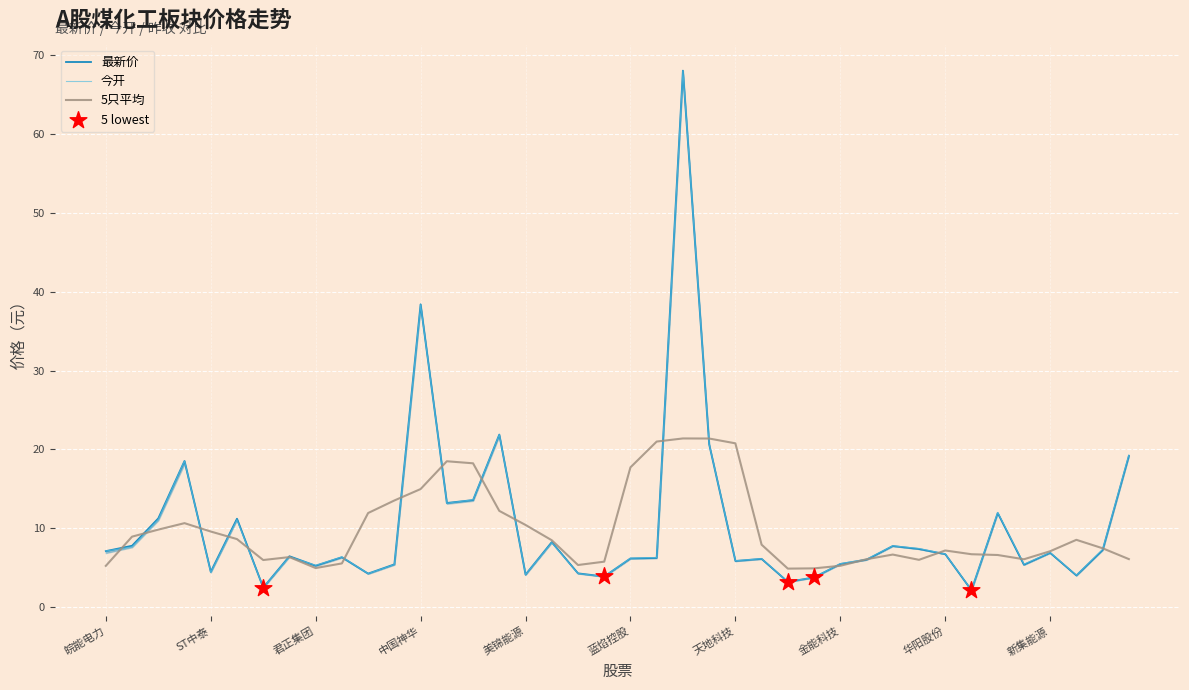

Where is 今开 nearest to the value 35?

中国神华